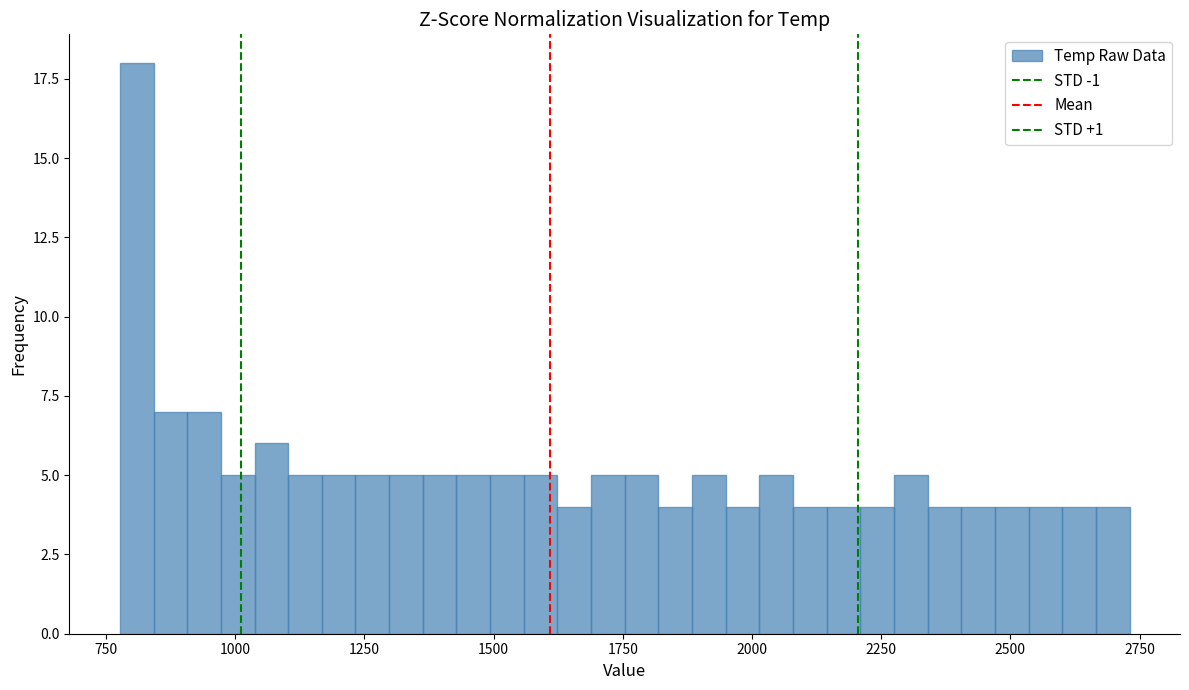

Read against the x-axis, roughly where is the centre of the tallest bar?

800